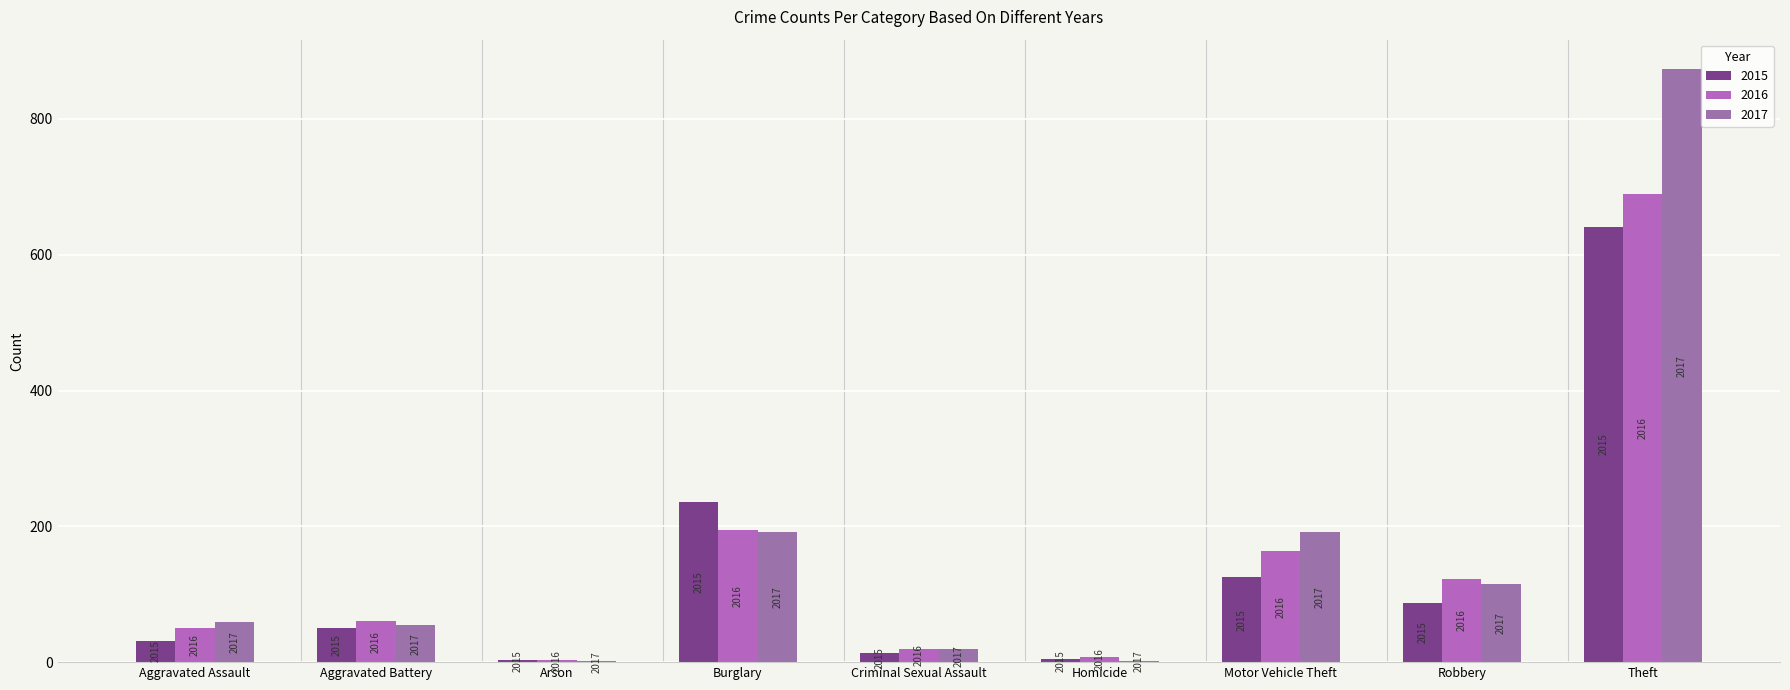

Does the chart contain stacked bars?

No